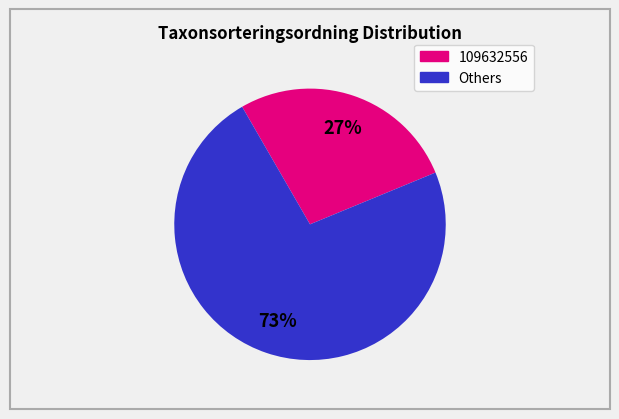

Does any single category account for the majority?

Yes